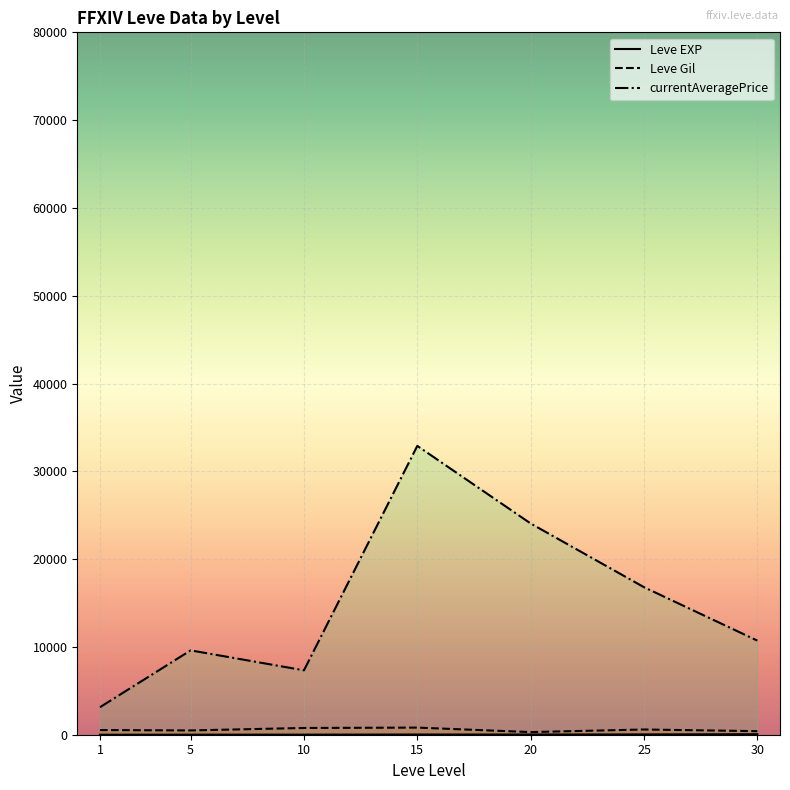

What is the difference between the maximum and minimum values in the Leve Gil series?

510.0